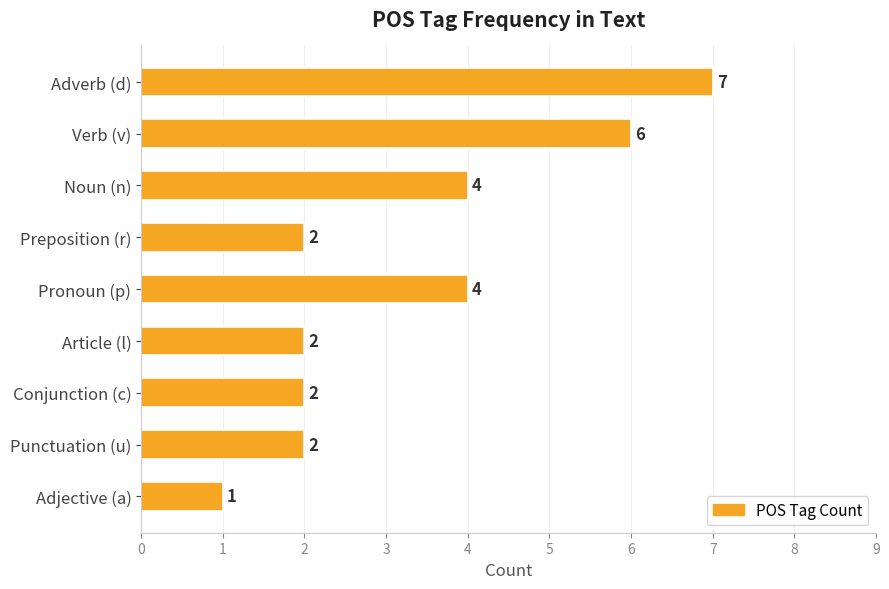

What is the ratio of the value at Verb (v) to the value at Conjunction (c)?

3.0